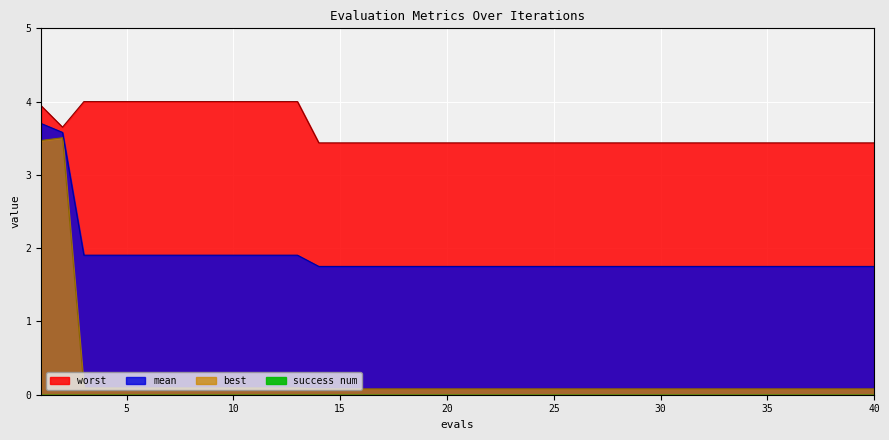

True or false: mean and best cross at least once.

False